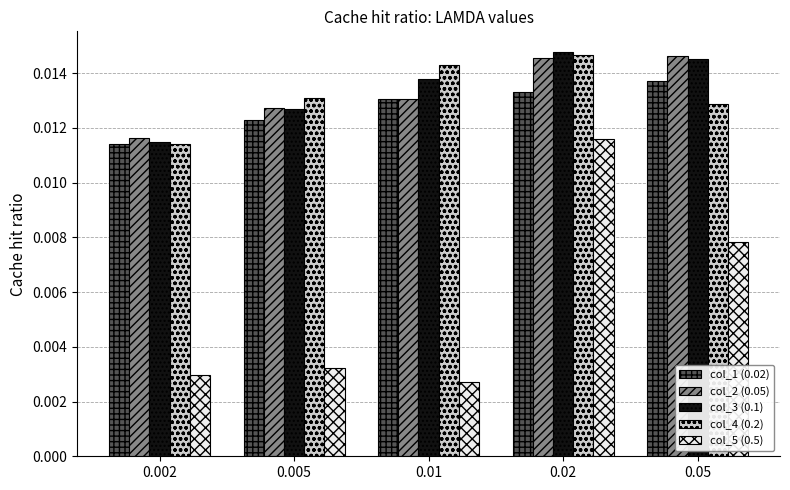

At how many categories does at least one series exceed 0?

5